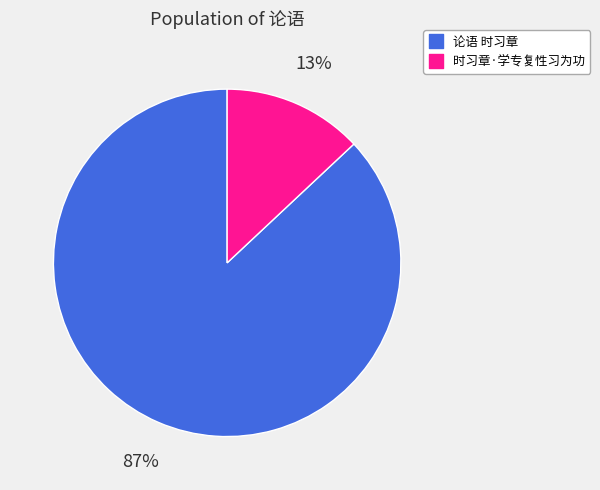

What is the majority slice?

论语 时习章